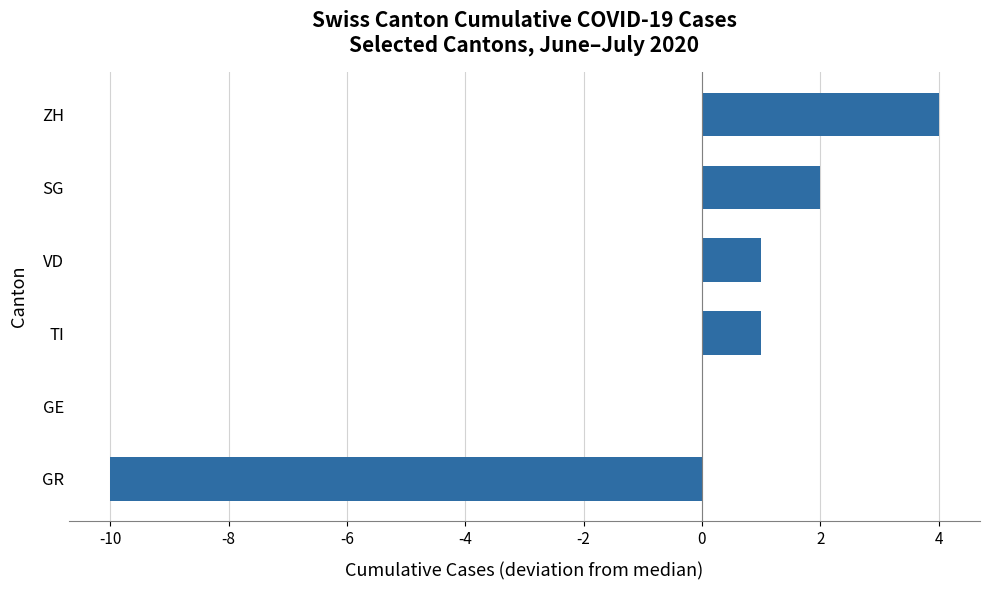

At which label is the value closest to -3?

GE